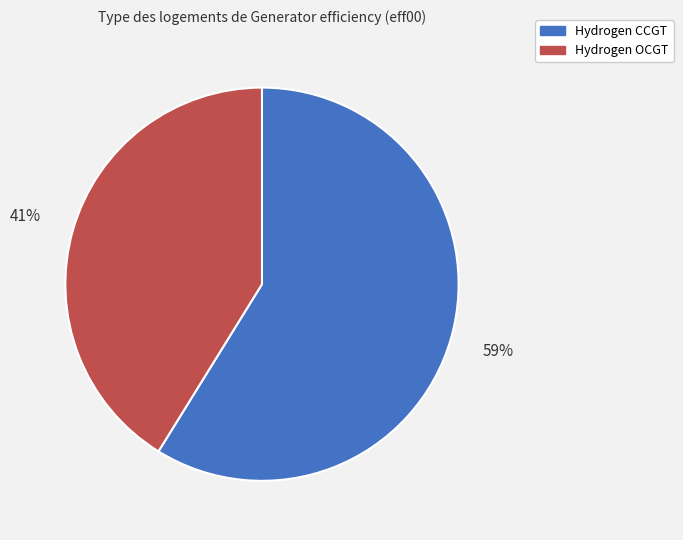

Which category has the smallest portion of the pie?

Hydrogen OCGT